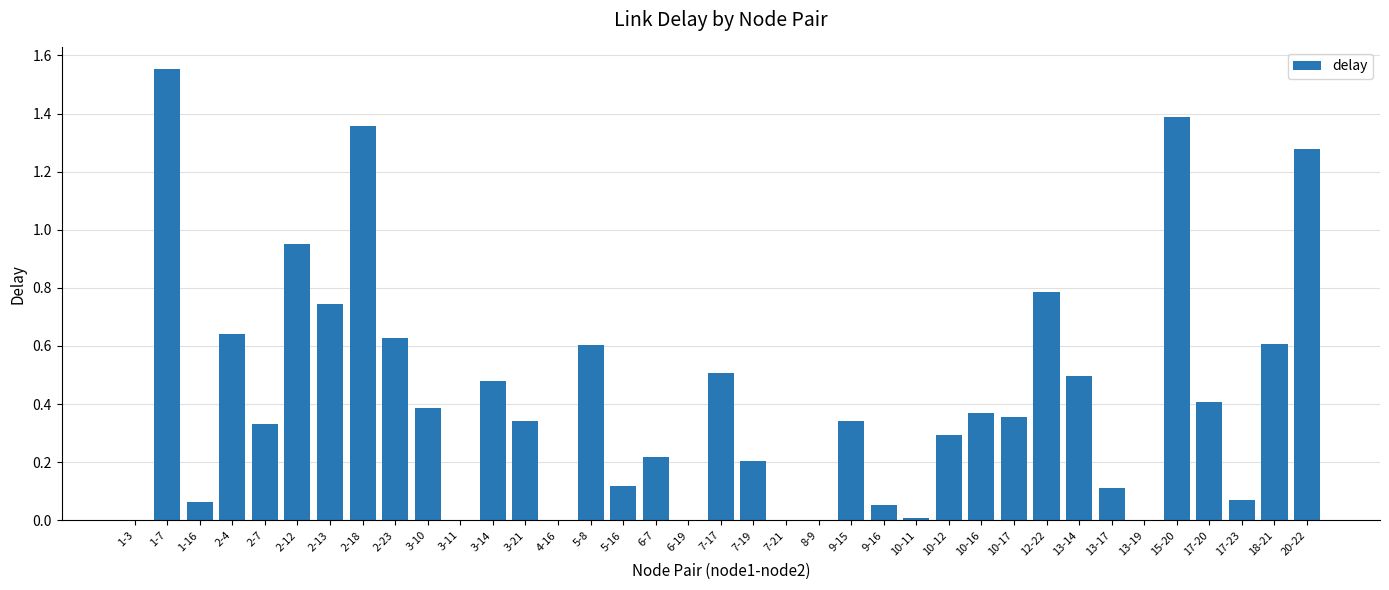

Between 15-20 and 13-19, which is larger?

15-20